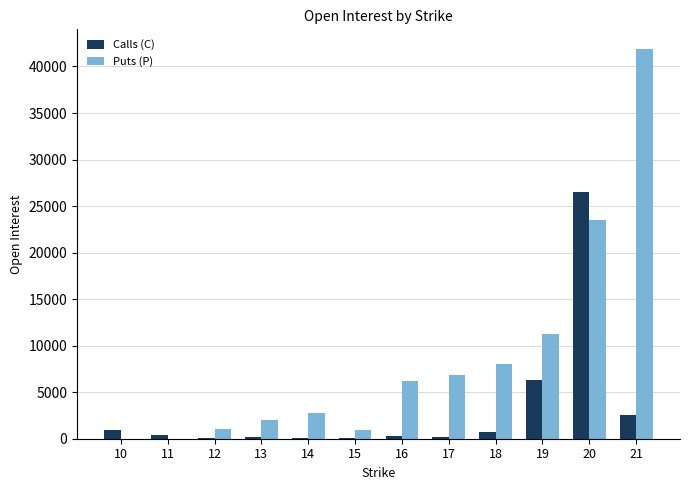

What is the sum of all Calls (C) values?

38327